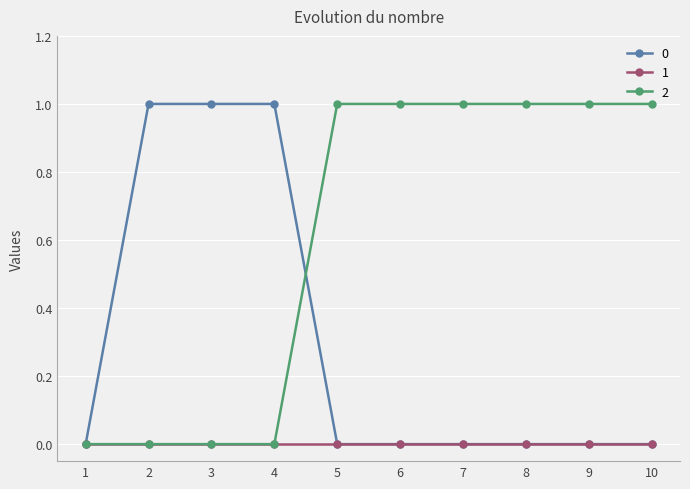

The 2 series shows 1 at 8. True or false?

True